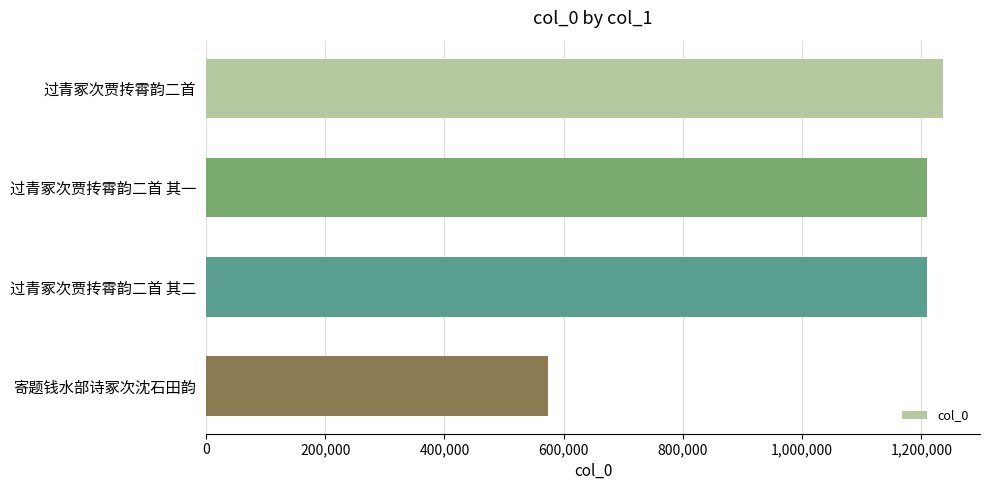

What is the approximate value at 寄题钱水部诗冢次沈石田韵?

573814